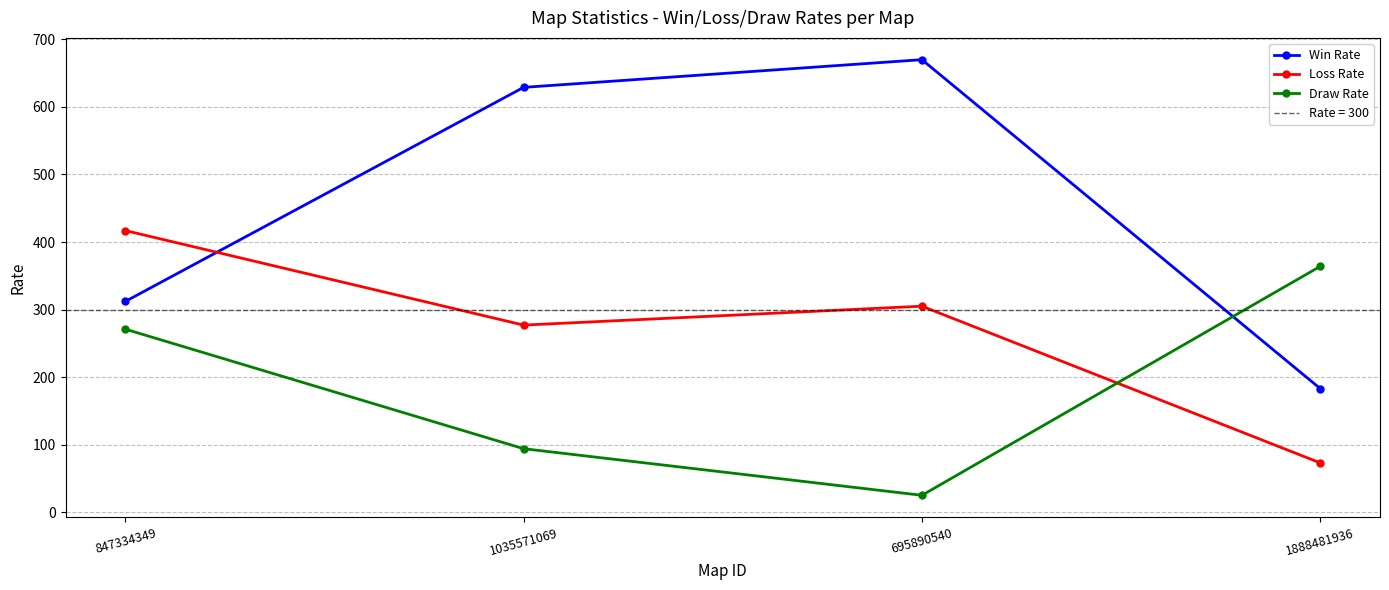

Which series changed the most between 847334349 and 1888481936?

Loss Rate